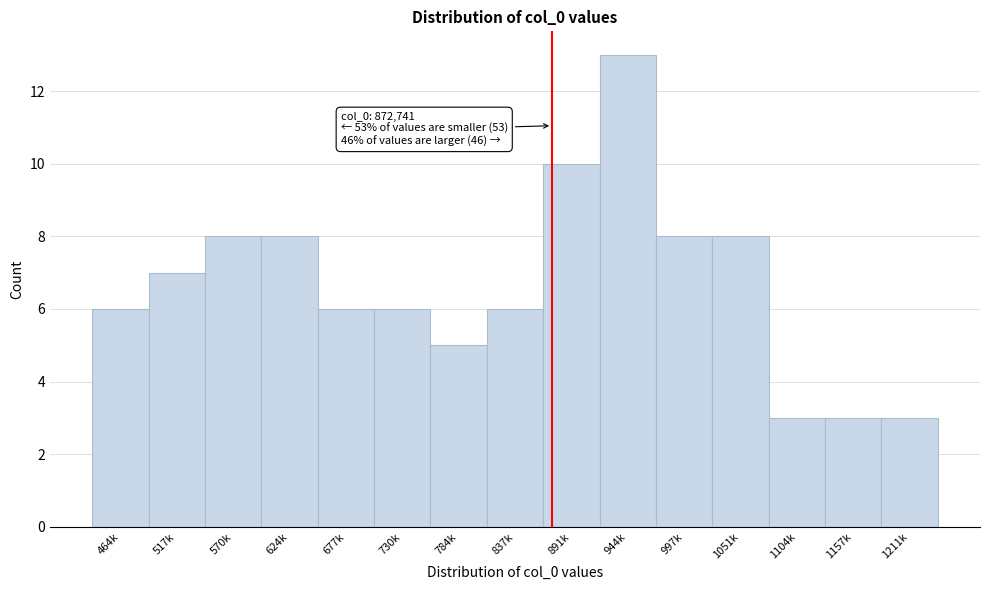

Reading left to right, list all the values displayed in this chart.

464k=6	517k=7	570k=8	624k=8	677k=6	730k=6	784k=5	837k=6	891k=10	944k=13	997k=8	1051k=8	1104k=3	1157k=3	1211k=3